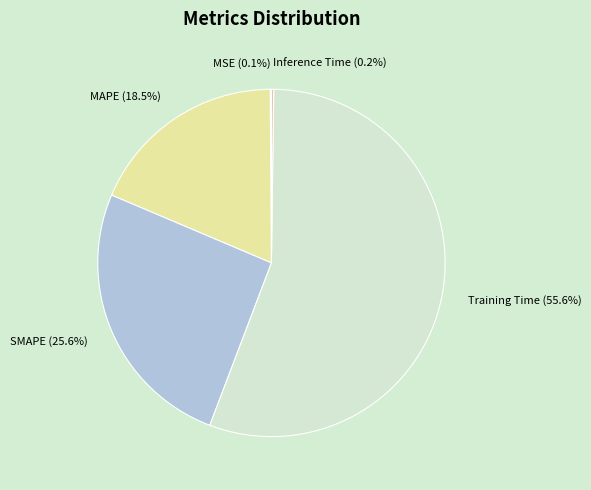

Is it true that Training Time is 68% of the pie?

False